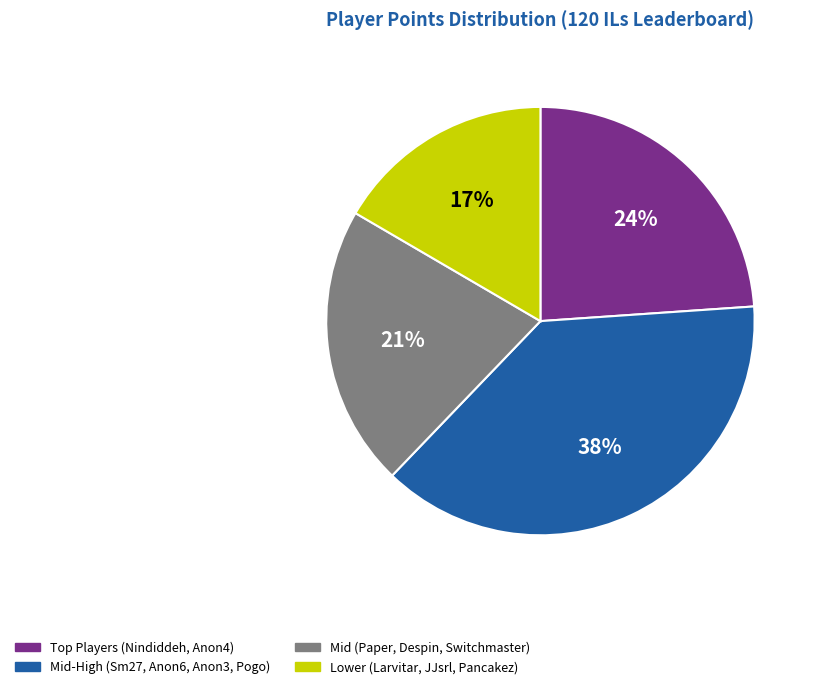

Is there a majority slice in this chart?

No